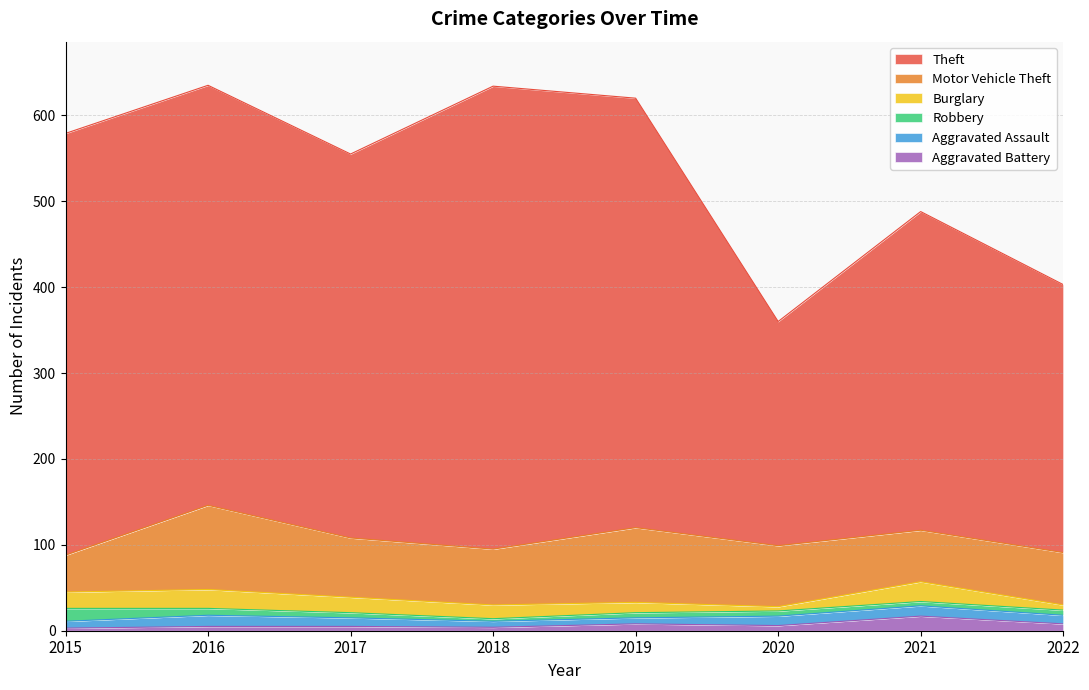

Which series changed the most between 2020 and 2021?

Theft